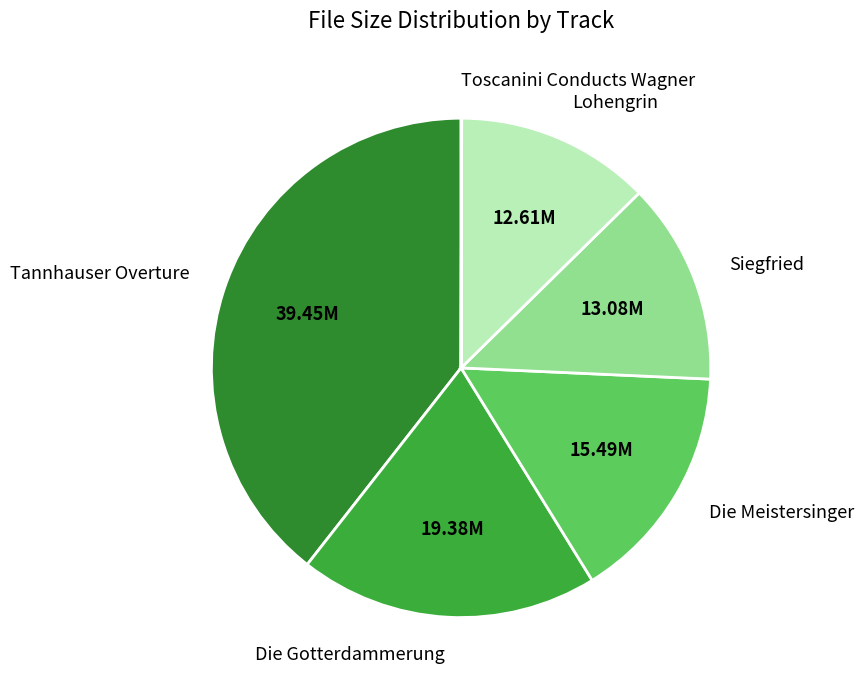

What is the largest slice in the pie chart?

Tannhauser Overture